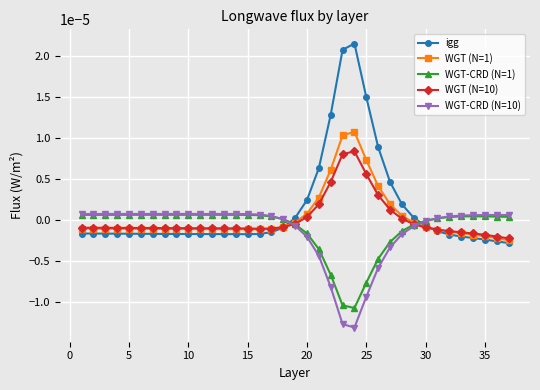

Does the chart have visible grid lines?

Yes